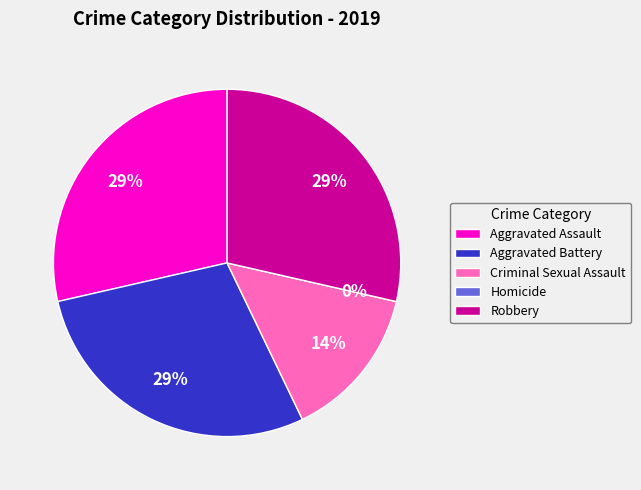

What is the ratio of the value at Robbery to the value at Criminal Sexual Assault?

2.0